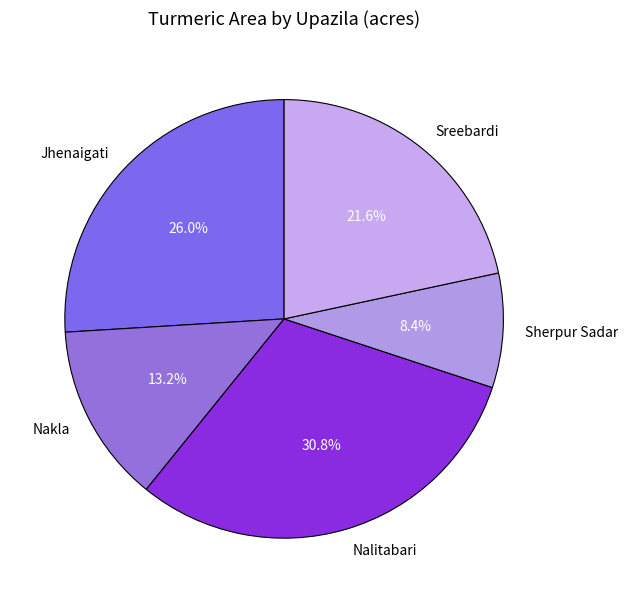

To the nearest percent, what is the difference between the Sreebardi and Jhenaigati slice percentages?

4%